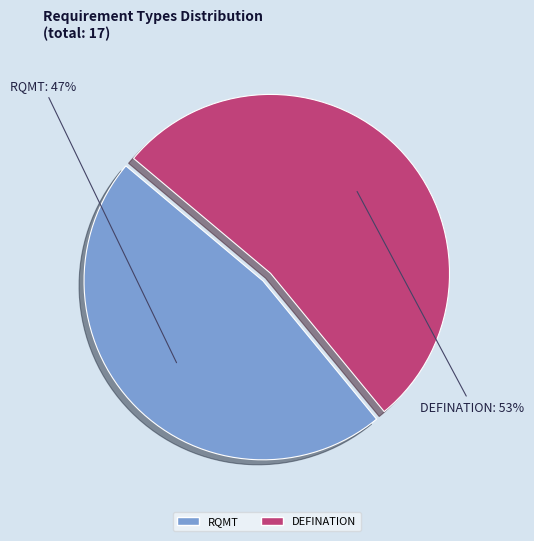

How many segments does this pie chart have?

2